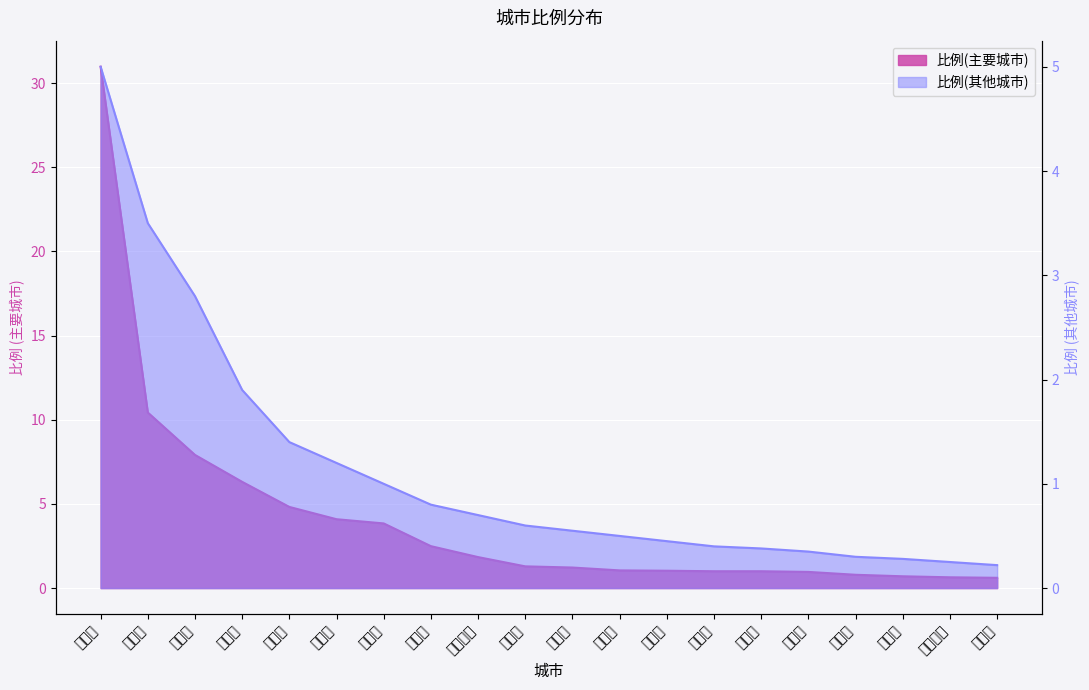

Where is 比例(其他城市) nearest to the value 2?

漯河市